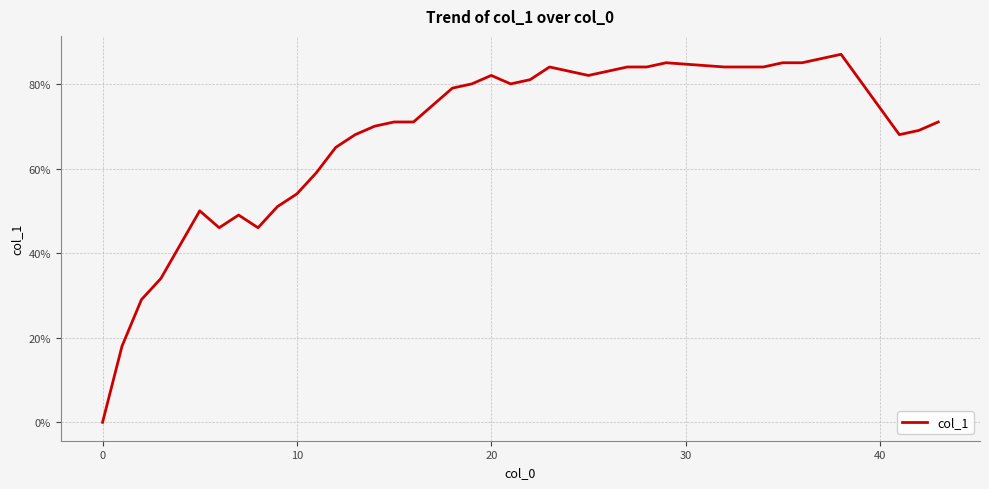

Reading left to right, list all the values displayed in this chart.

0.0	0.2	0.3	0.3	0.4	0.5	0.5	0.5	0.5	0.5	0.5	0.6	0.7	0.7	0.7	0.7	0.7	0.8	0.8	0.8	0.8	0.8	0.8	0.8	0.8	0.8	0.8	0.8	0.8	0.8	0.8	0.8	0.8	0.8	0.8	0.9	0.9	0.7	0.7	0.7